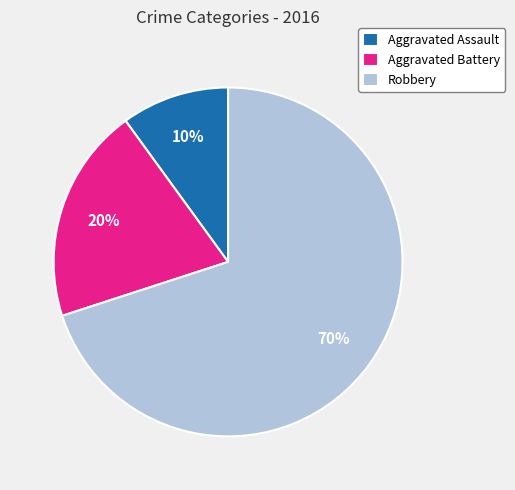

Rank the categories by value from highest to lowest.

Robbery, Aggravated Battery, Aggravated Assault